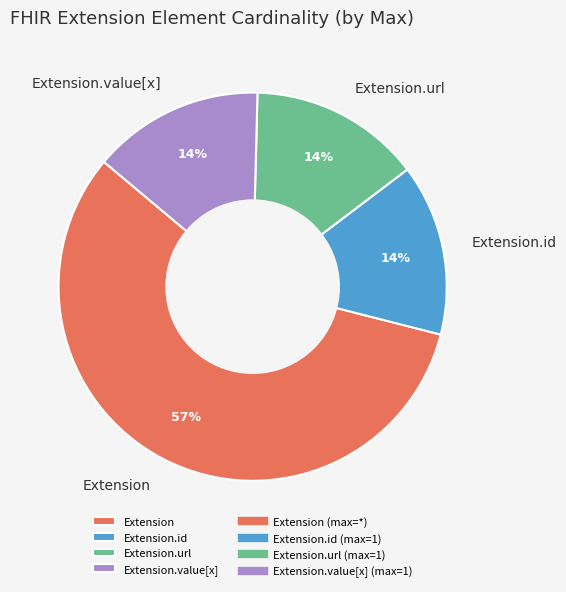

Which slice is the largest?

Extension